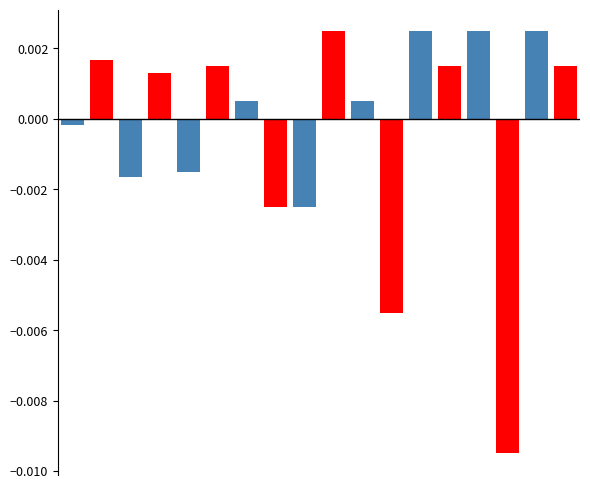

At which label does Series A reach its peak?

12